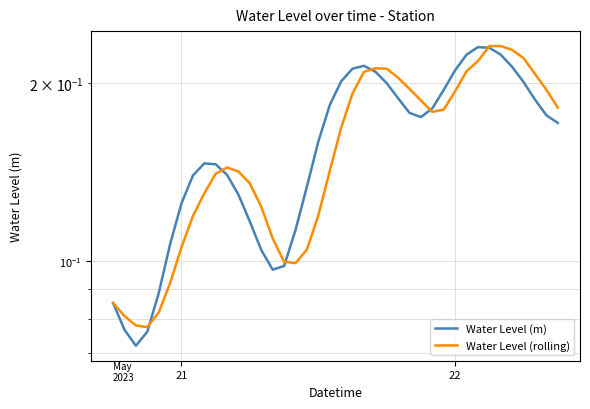

At how many categories does at least one series exceed 0?

40